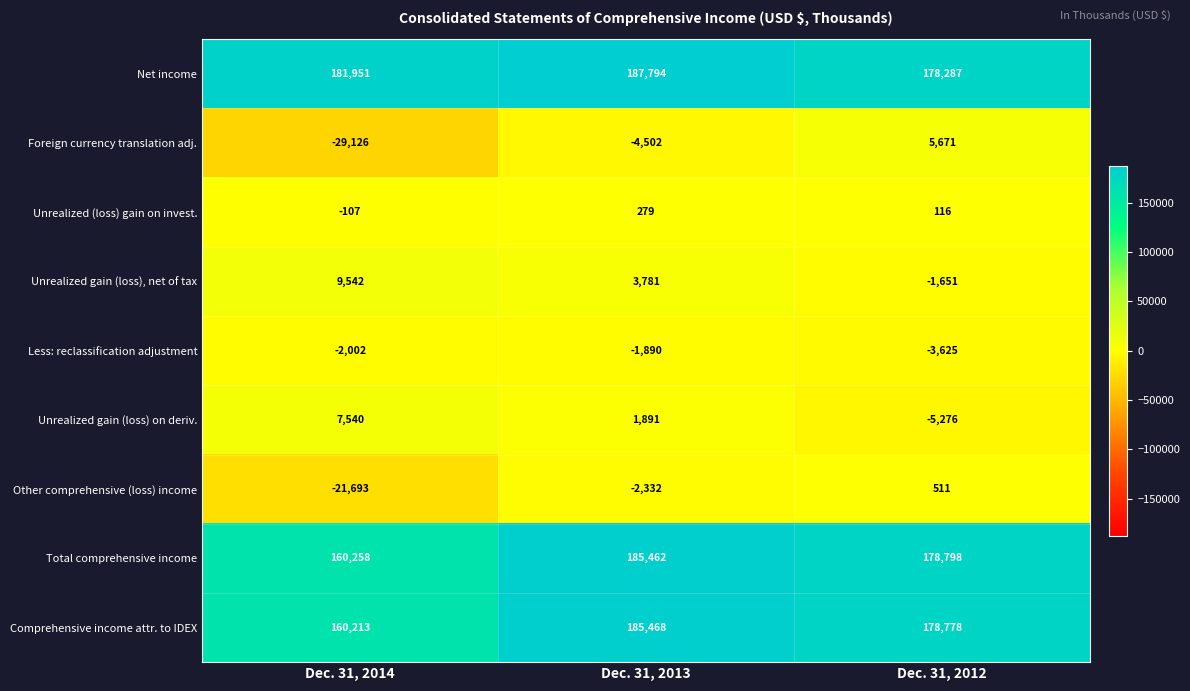

What is the total value across all series at Dec. 31, 2012?

531609